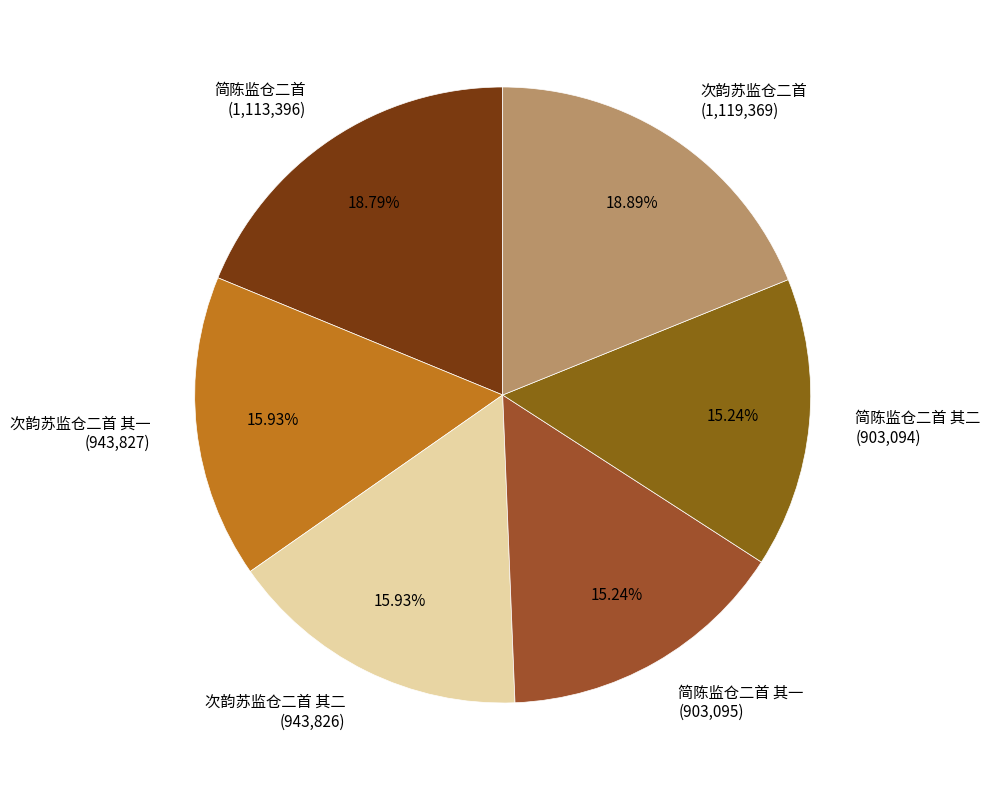

Do 简陈监仓二首 其一 (903,095) and 简陈监仓二首 其二 (903,094) together represent more than half of the pie?

No